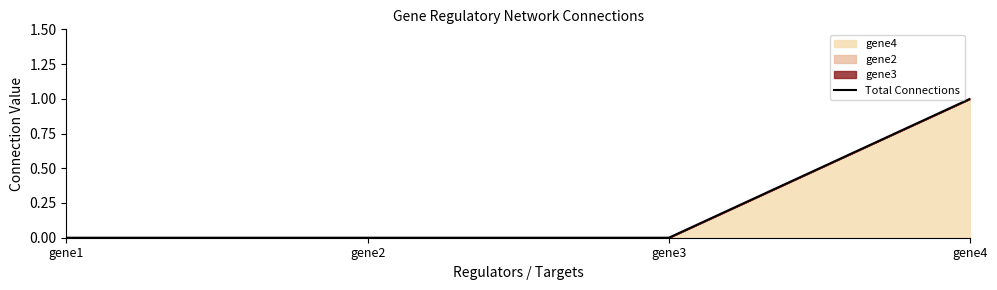

Reading left to right, list all the values displayed in this chart.

0	0	0	1